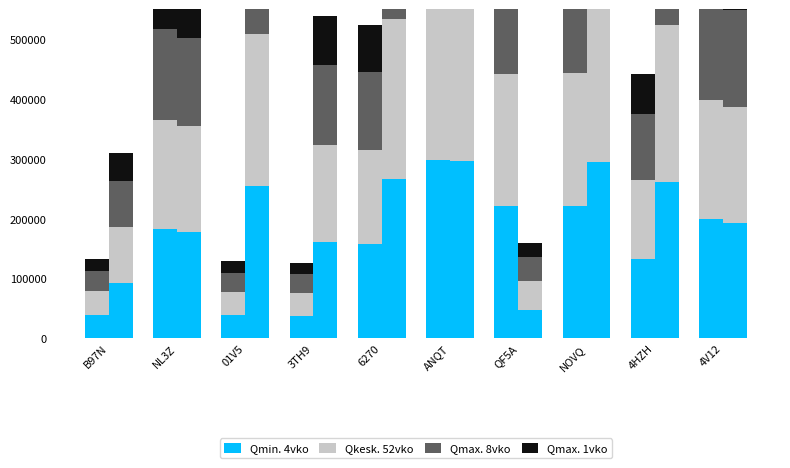

What is the sum of all Qmax. 8vko values?

1273741